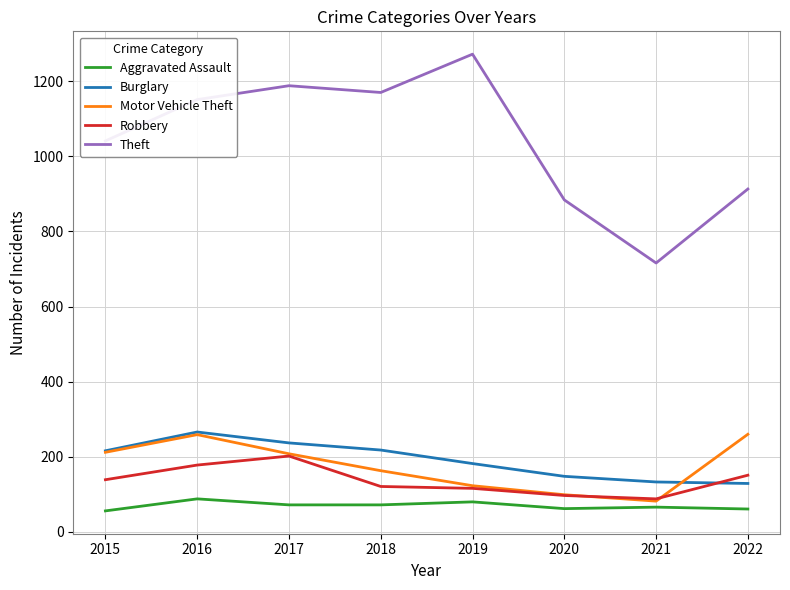

What is the approximate value of Burglary at 2015?

216